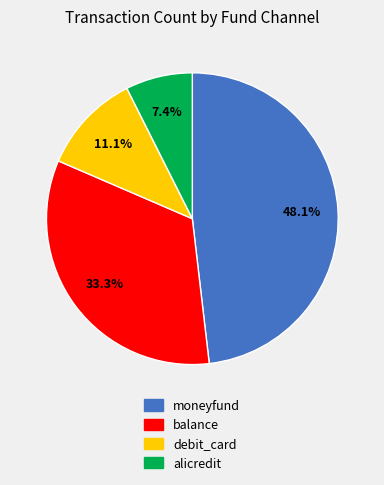

What is the largest slice in the pie chart?

moneyfund